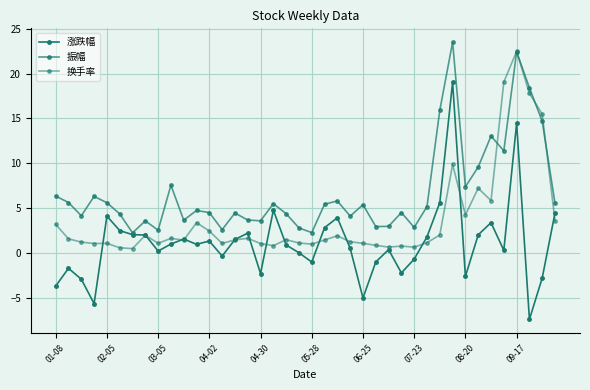

Count the number of data series in this chart.

3